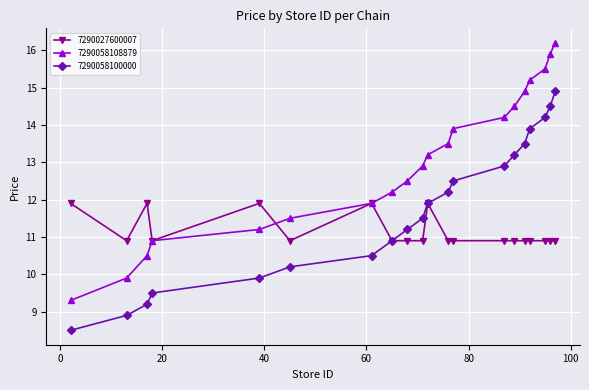

List the series in order of their overall mean, highest first.

7290058108879, 7290058100000, 7290027600007